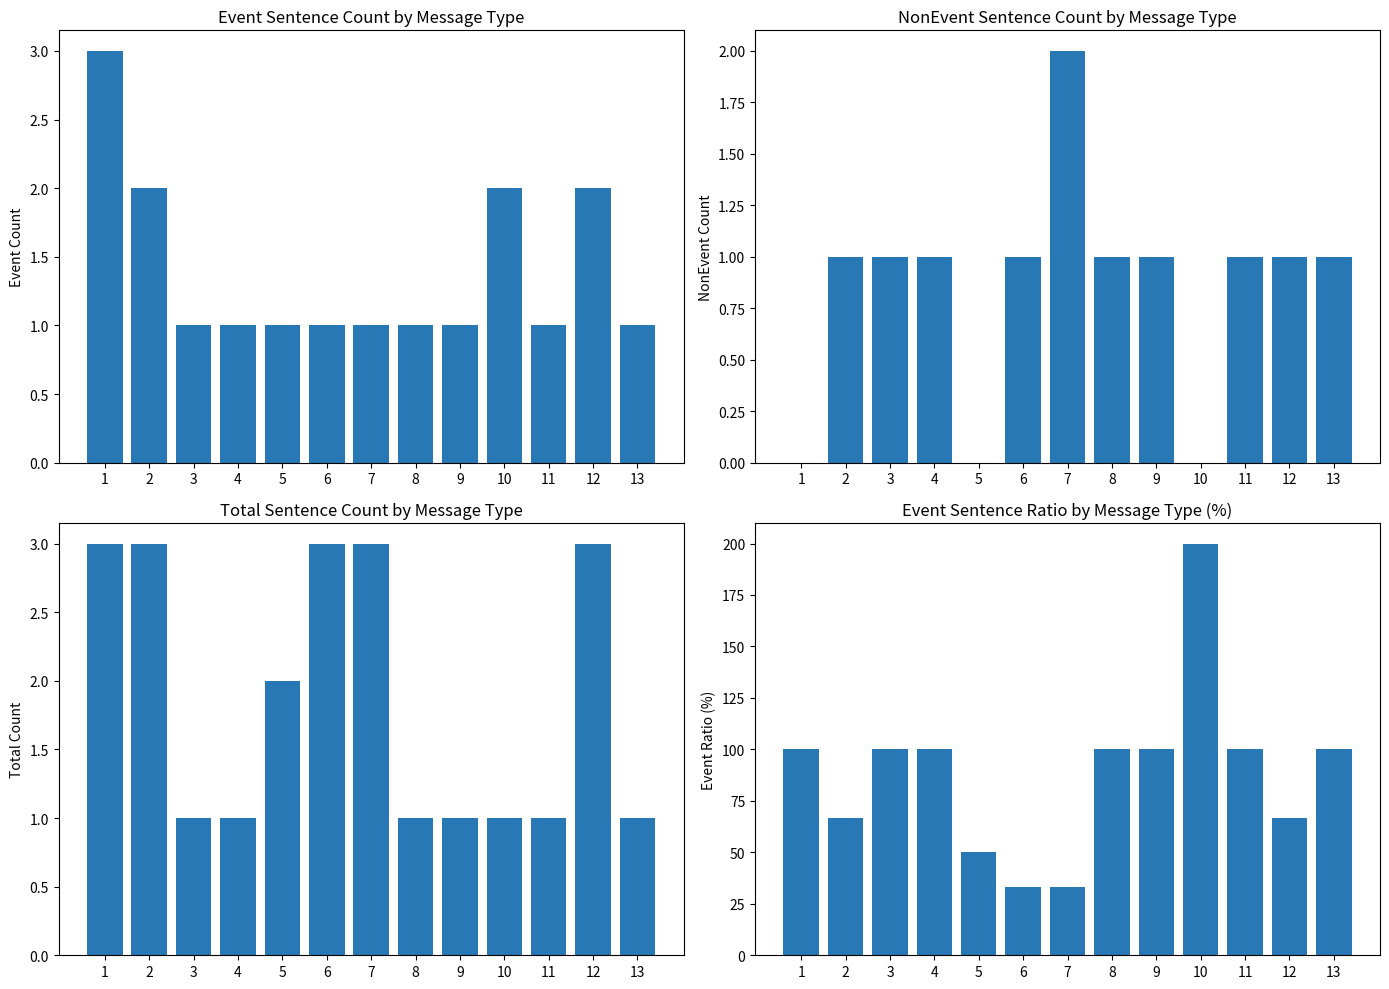

Rank the series at 12 from highest to lowest value.

Event Ratio (%), Total Sentences, Event, NonEvent